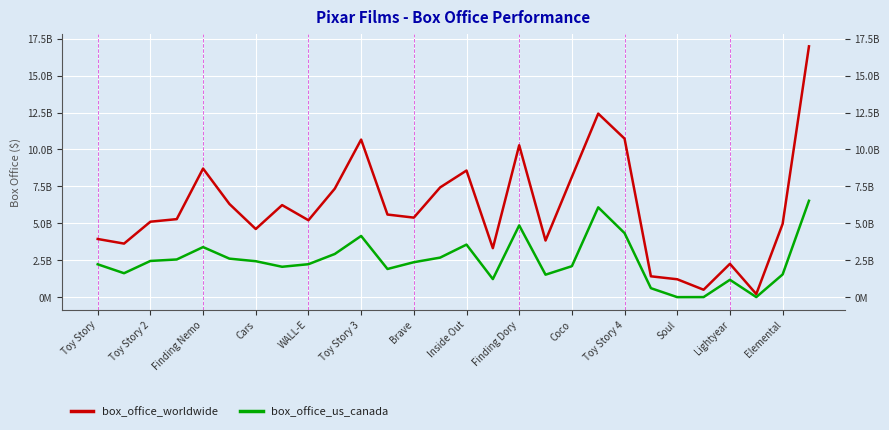

True or false: box_office_worldwide and box_office_us_canada intersect in this chart.

False